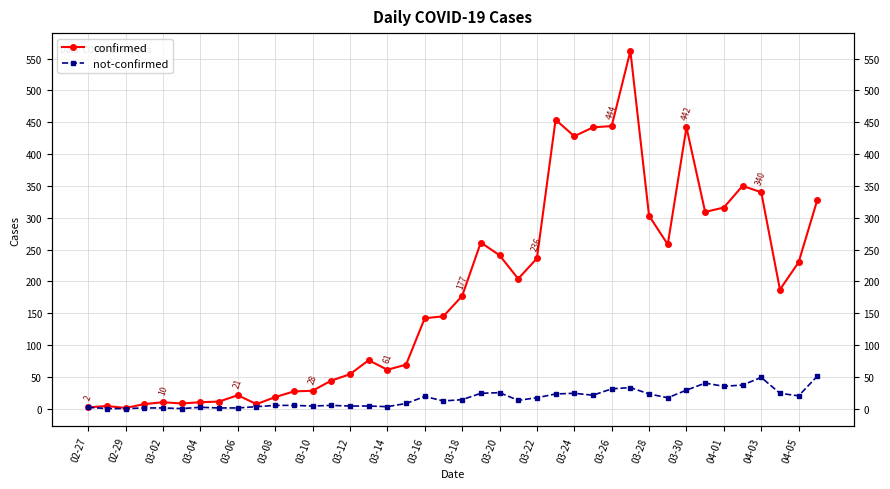

Reading left to right, list all the values displayed in this chart.

confirmed: 2	4	1	7	10	8	10	11	21	7	18	27	28	44	54	76	61	69	142	145	177	261	241	204	236	454	428	442	444	562	303	258	442	309	316	350	340	187	230	328
not-confirmed: 2	0	0	1	1	0	2	1	1	3	5	5	4	5	4	4	3	8	19	12	14	24	25	13	17	23	24	21	31	33	23	17	29	40	35	37	49	24	20	51